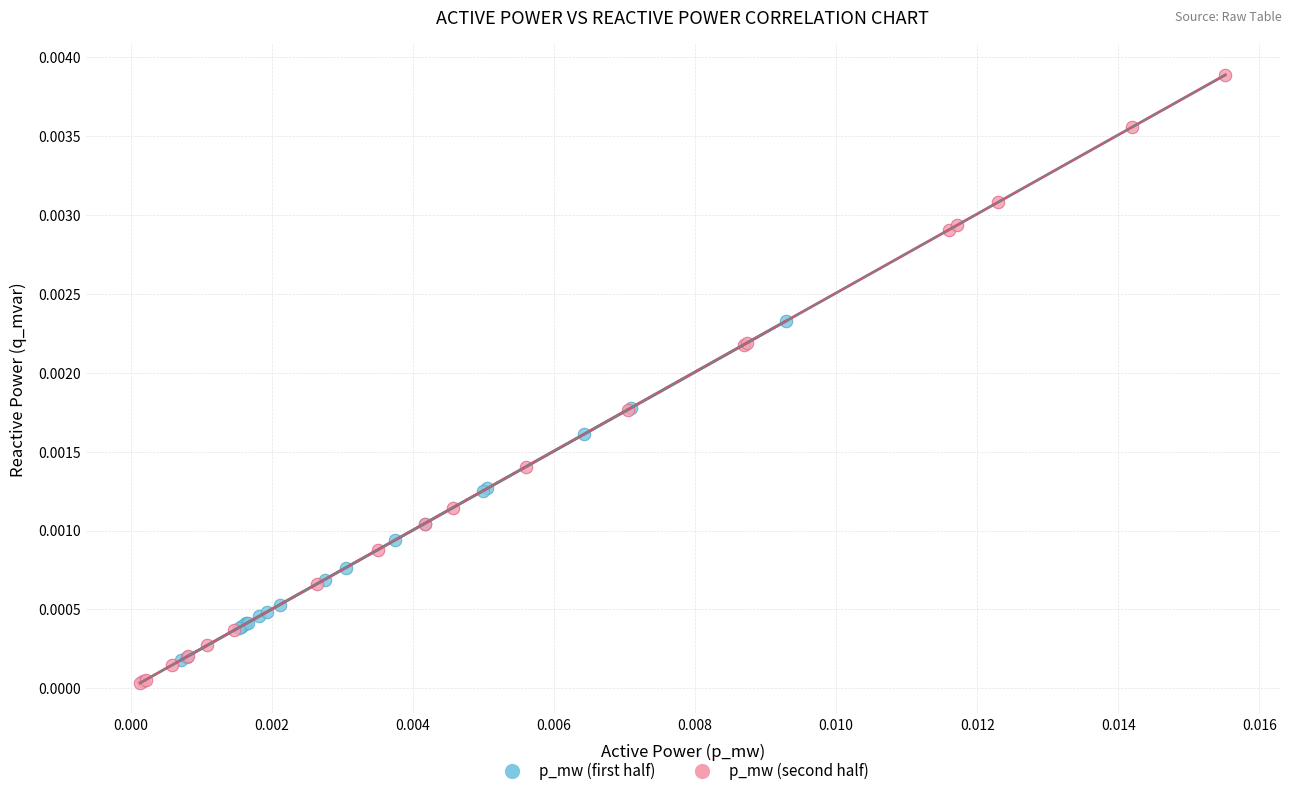

Which series reaches the minimum Y coordinate?

p_mw (second half)